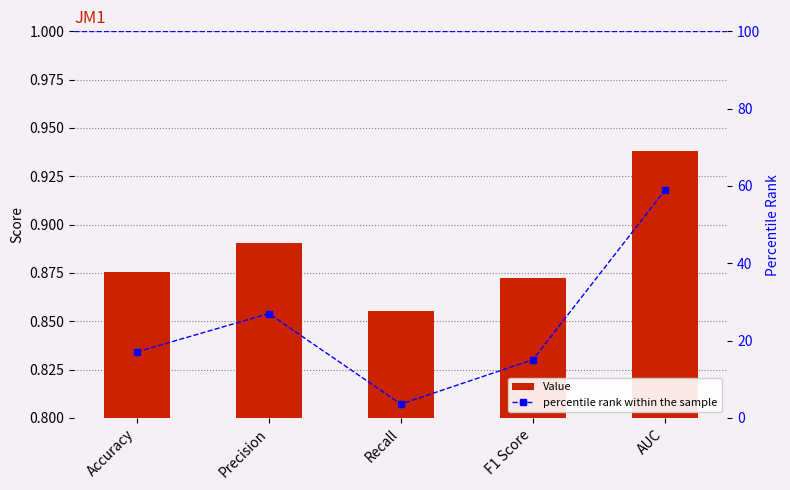

Does the chart contain any negative values?

No